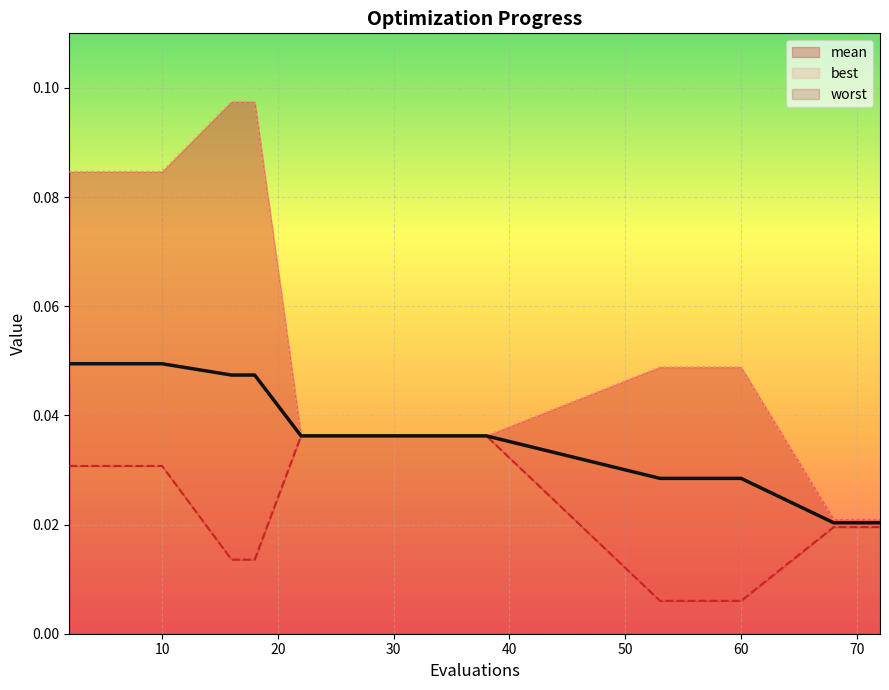

What are all the series names shown in the legend?

mean, best, worst